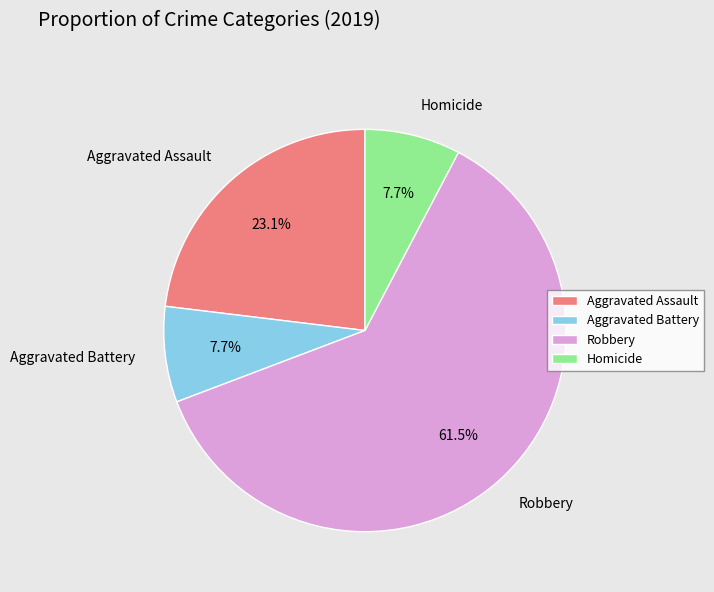

Do Robbery and Homicide together represent more than half of the pie?

Yes